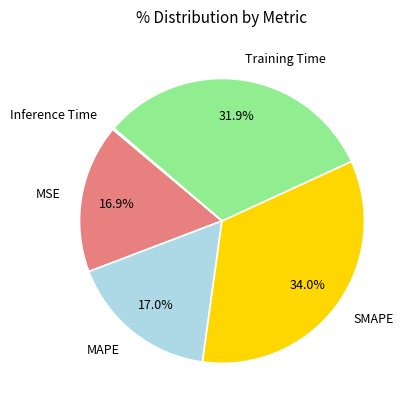

Is there a majority slice in this chart?

No